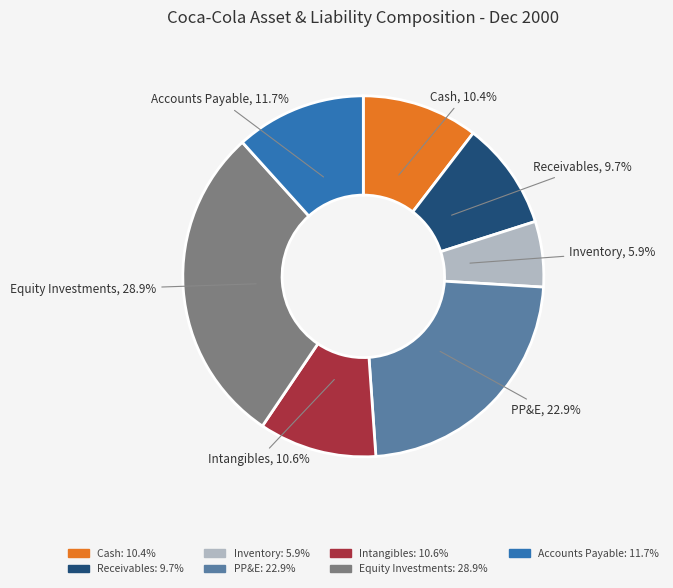

Is there a majority slice in this chart?

No